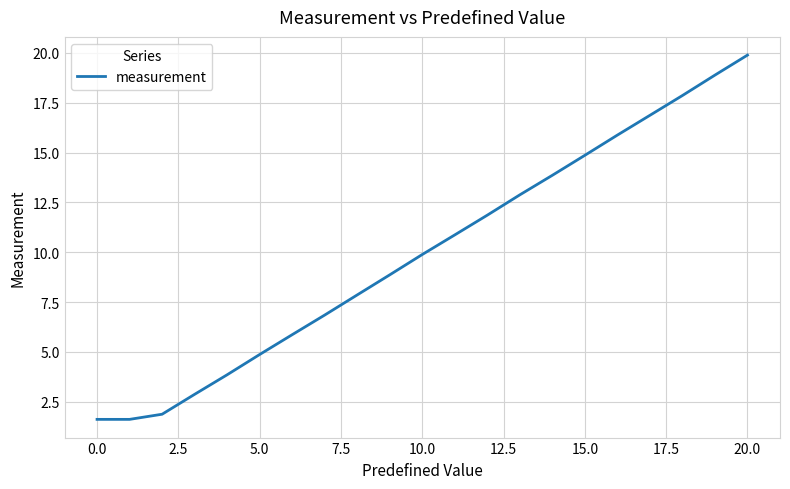

What is the maximum value shown in the chart?

19.9